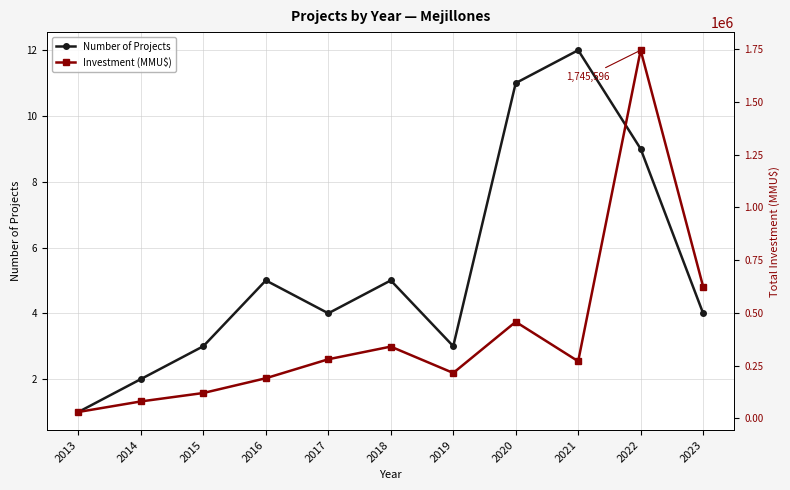

Where does the Number of Projects series first go above 4?

2016